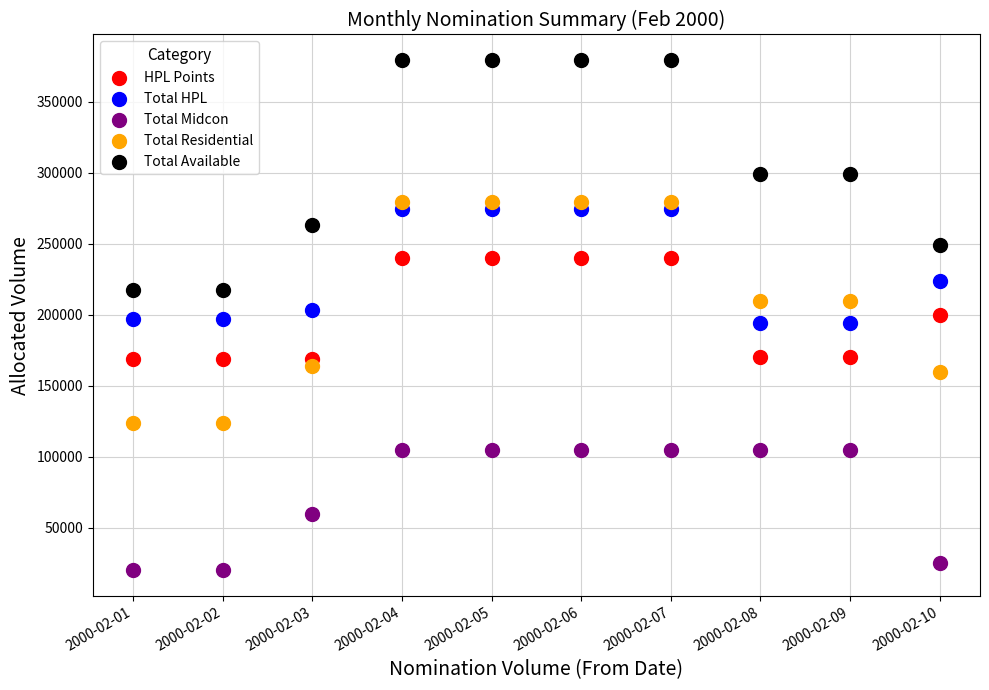

Which series has the widest spread of Y values?

Total Available